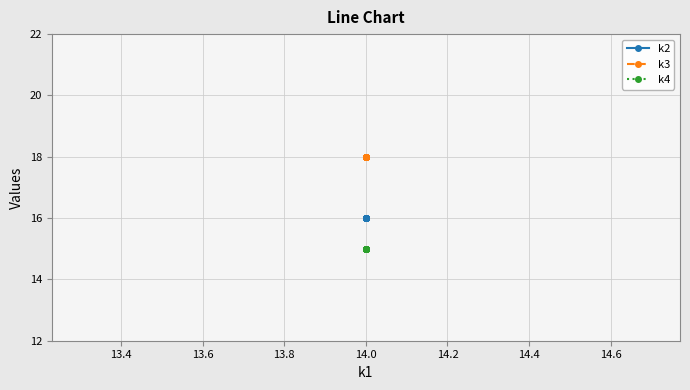

Is the value of k4 at 14.0 greater than the value of k3 at 14.0?

No